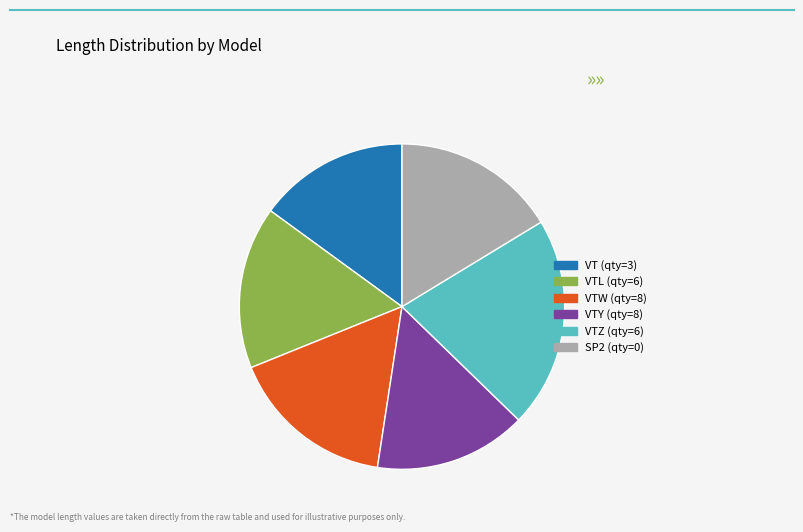

Which category has the biggest portion of the pie?

VTZ (qty=6)